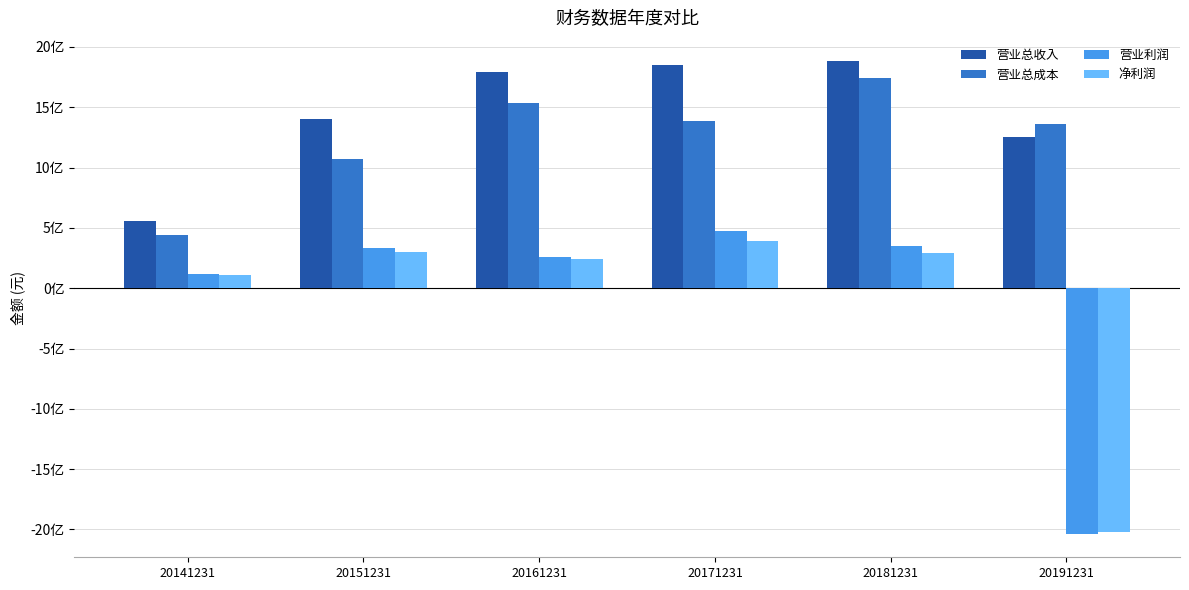

What value does the 营业利润 series have at 20161231?

260821138.9